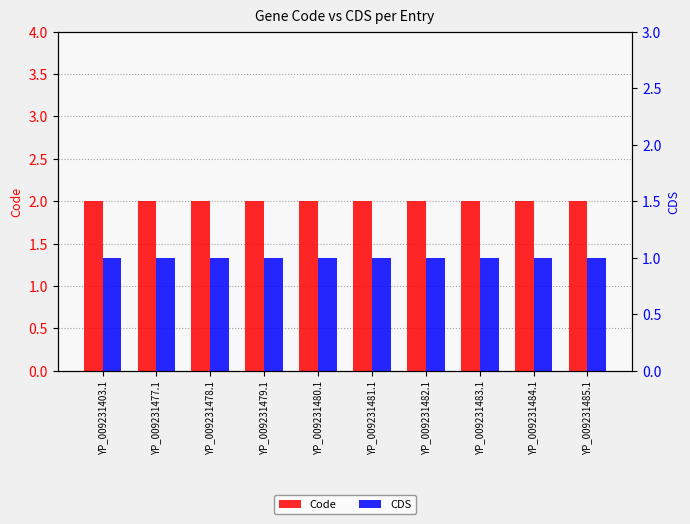

What is the total value across all series at YP_009231403.1?

3